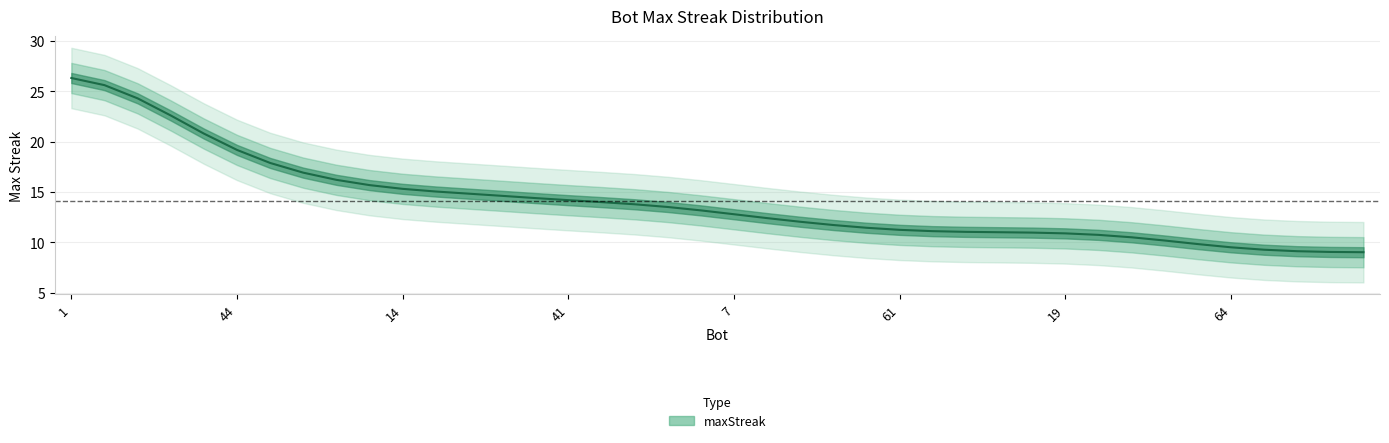

Reading right to left, extract all data points from this chart.

49=9.0	50=9.0	53=9.1	55=9.3	64=9.5	28=9.8	42=10.2	4=10.5	5=10.7	19=10.9	21=11.0	23=11.0	32=11.0	58=11.1	61=11.2	69=11.4	36=11.7	39=12.0	54=12.4	7=12.8	63=13.2	13=13.5	33=13.8	38=14.0	41=14.2	68=14.4	0=14.6	2=14.8	11=15.0	14=15.3	26=15.7	9=16.2	12=16.9	48=17.9	44=19.2	43=20.8	27=22.6	37=24.3	24=25.6	1=26.3